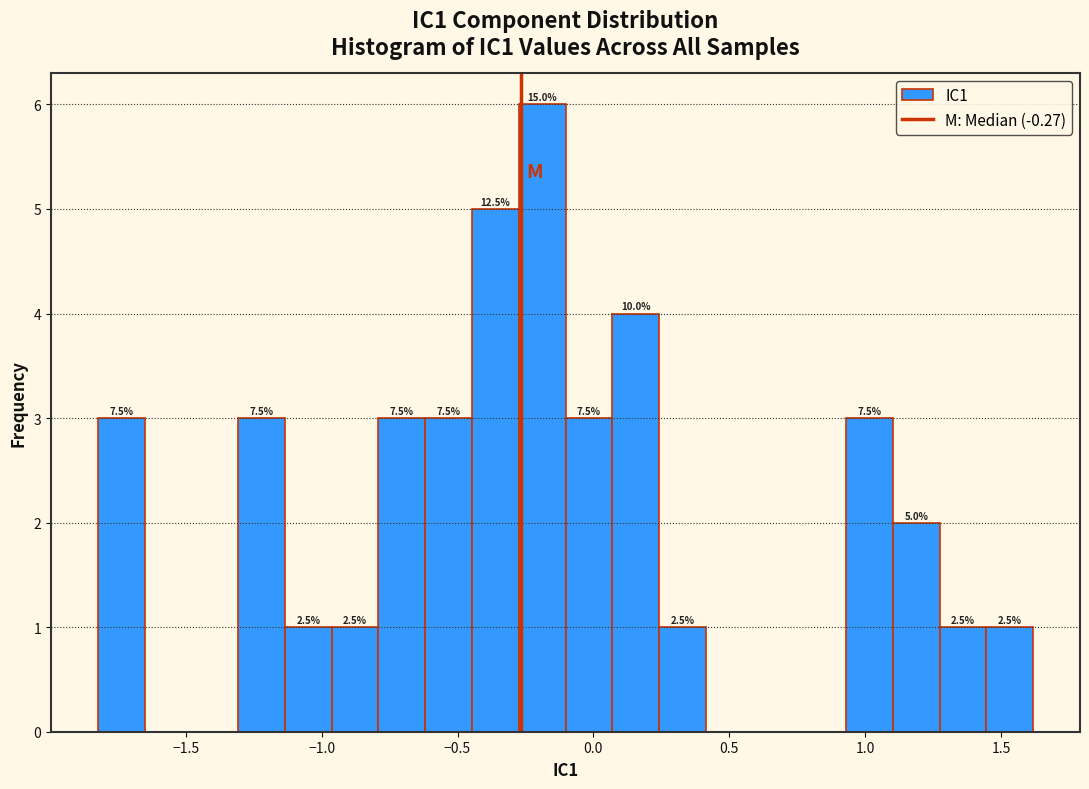

Read against the x-axis, roughly where is the centre of the tallest bar?

-0.20